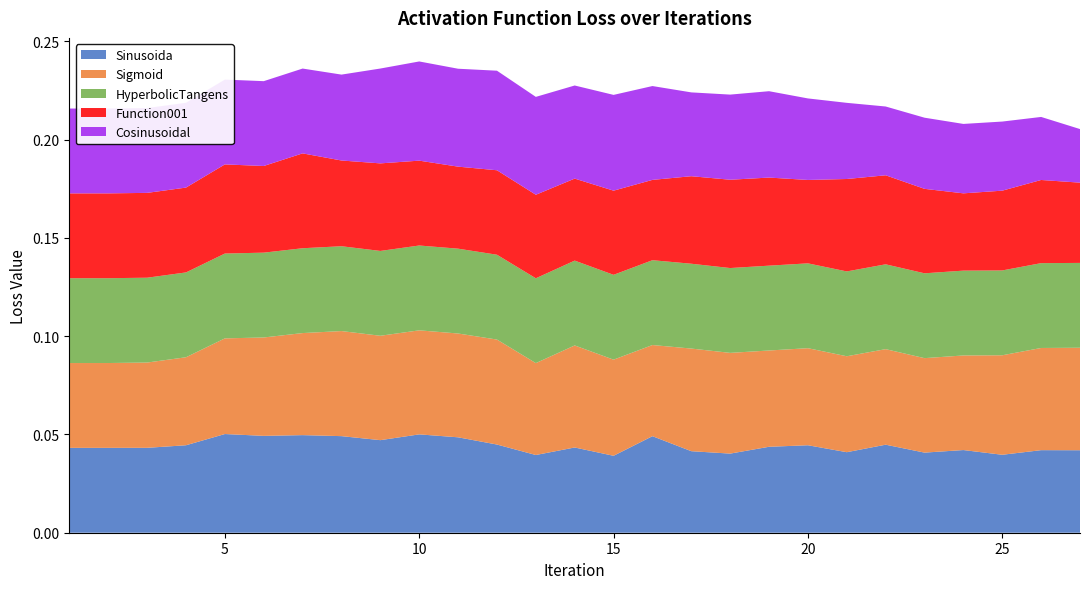

Reading left to right, list all the values displayed in this chart.

Sinusoida: 0.0	0.0	0.0	0.0	0.1	0.0	0.0	0.0	0.0	0.1	0.0	0.0	0.0	0.0	0.0	0.0	0.0	0.0	0.0	0.0	0.0	0.0	0.0	0.0	0.0	0.0	0.0
Sigmoid: 0.0	0.0	0.0	0.0	0.0	0.1	0.1	0.1	0.1	0.1	0.1	0.1	0.0	0.1	0.0	0.0	0.1	0.1	0.0	0.0	0.0	0.0	0.0	0.0	0.1	0.1	0.1
HyperbolicTangens: 0.0	0.0	0.0	0.0	0.0	0.0	0.0	0.0	0.0	0.0	0.0	0.0	0.0	0.0	0.0	0.0	0.0	0.0	0.0	0.0	0.0	0.0	0.0	0.0	0.0	0.0	0.0
Function001: 0.0	0.0	0.0	0.0	0.0	0.0	0.0	0.0	0.0	0.0	0.0	0.0	0.0	0.0	0.0	0.0	0.0	0.0	0.0	0.0	0.0	0.0	0.0	0.0	0.0	0.0	0.0
Cosinusoidal: 0.0	0.0	0.0	0.0	0.0	0.0	0.0	0.0	0.0	0.1	0.0	0.1	0.0	0.0	0.0	0.0	0.0	0.0	0.0	0.0	0.0	0.0	0.0	0.0	0.0	0.0	0.0